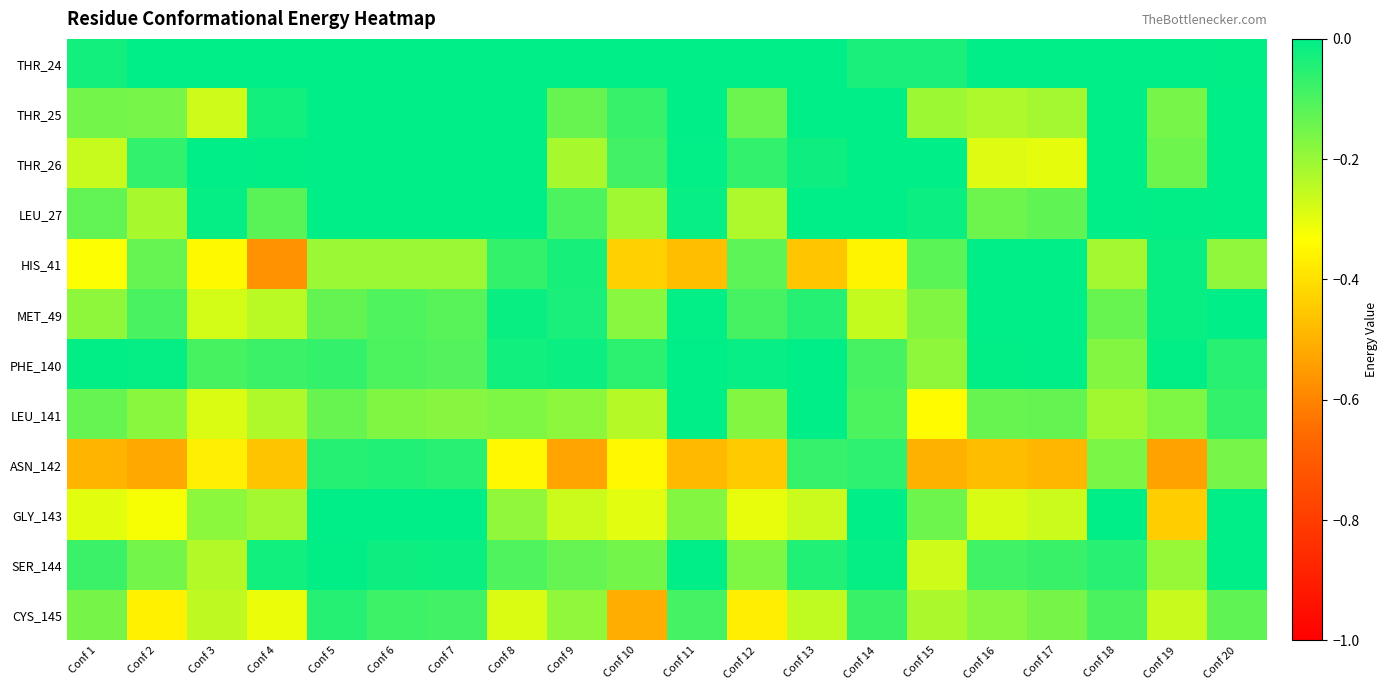

At Conf 3, list the series in order from largest to smallest.

THR_26, THR_24, LEU_27, PHE_140, GLY_143, SER_144, CYS_145, THR_25, MET_49, LEU_141, HIS_41, ASN_142